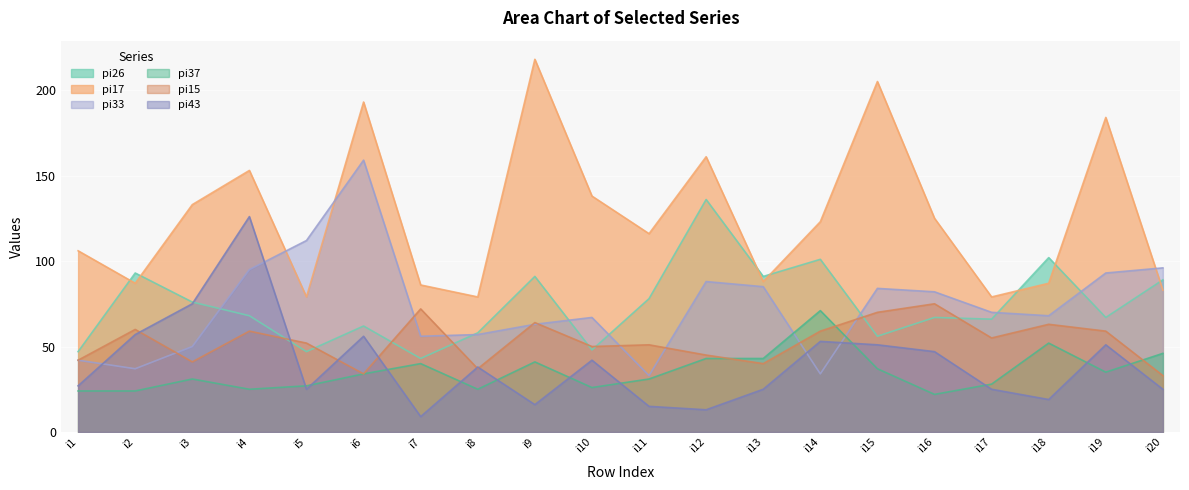

At which label does pi26 reach its minimum?

i7